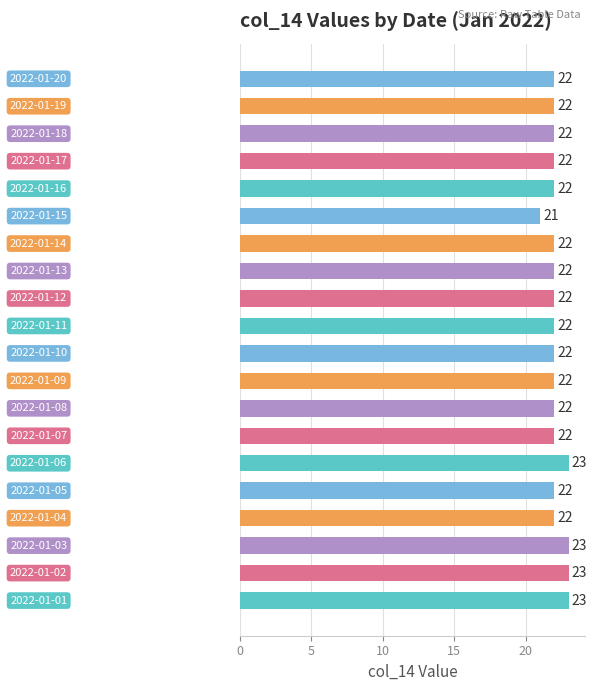

Count the values in the range 22 to 23.

19